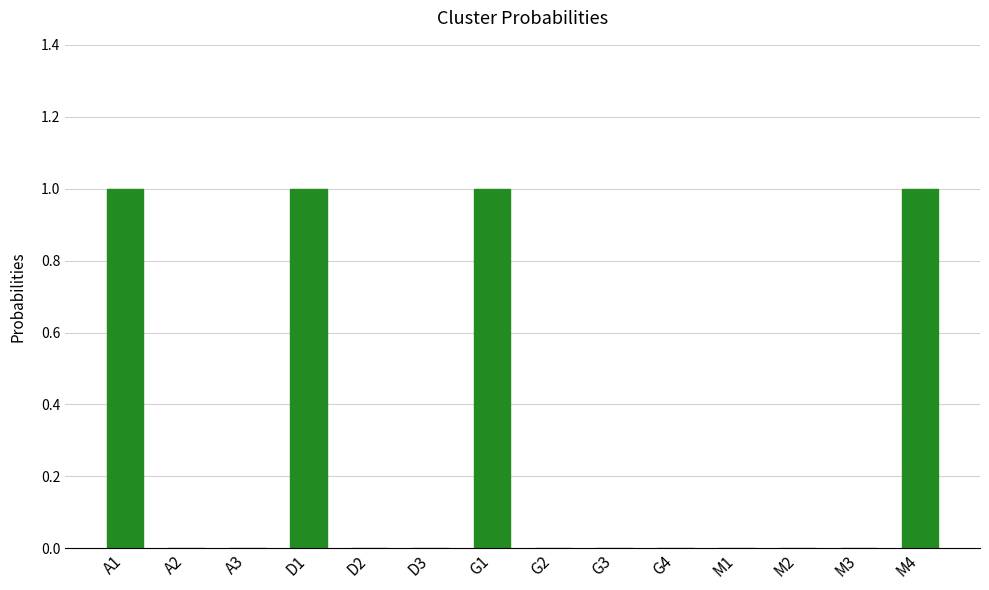

What value does the data have at A1?

1